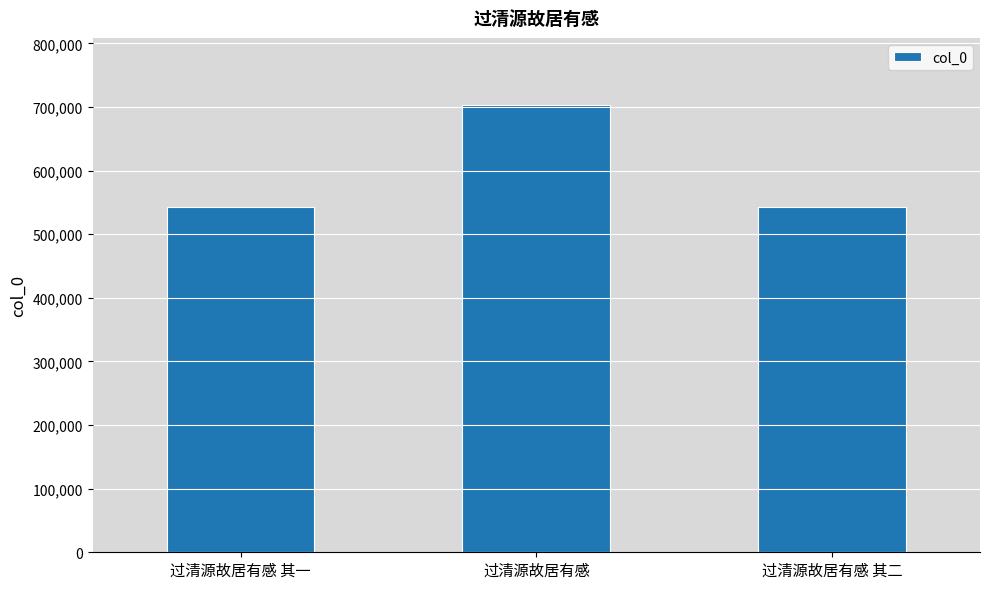

Is it true that the value at 过清源故居有感 其二 is 357737?

False